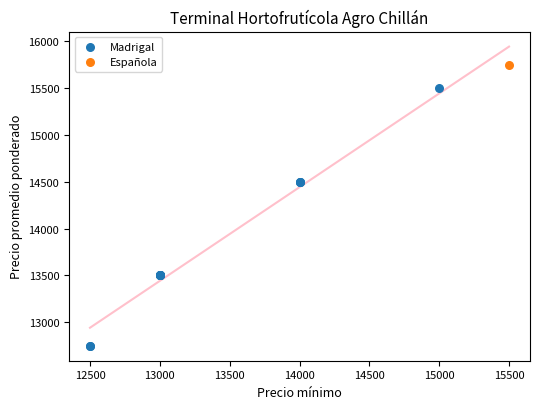

What are all the series names shown in the legend?

Madrigal, Española